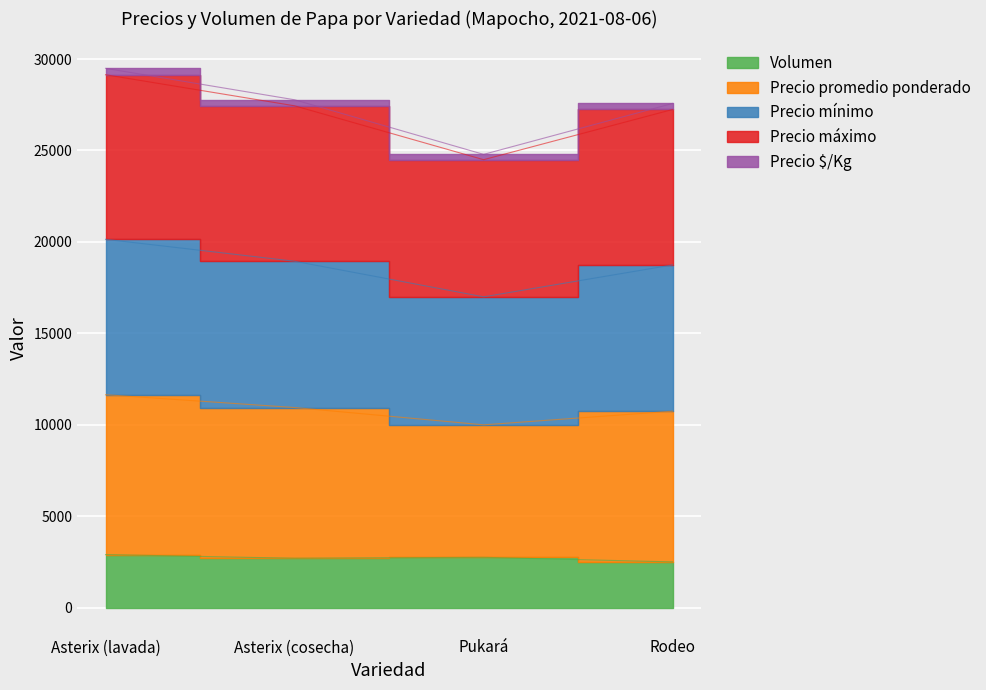

Is the value of Precio mínimo at Pukará greater than the value of Precio máximo at Pukará?

Yes